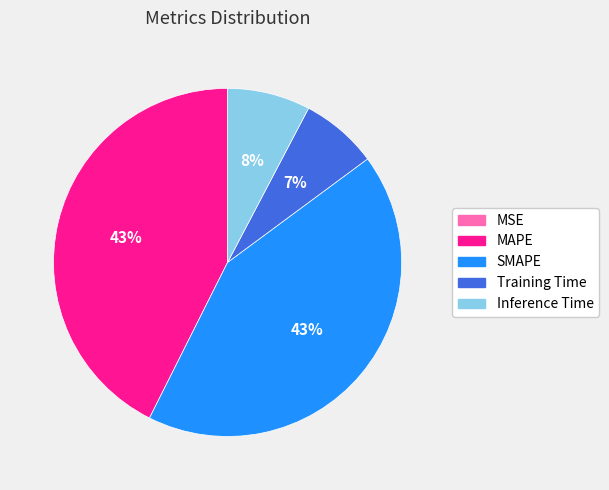

To the nearest percent, what is the difference between the largest and smallest slice percentages?

43%